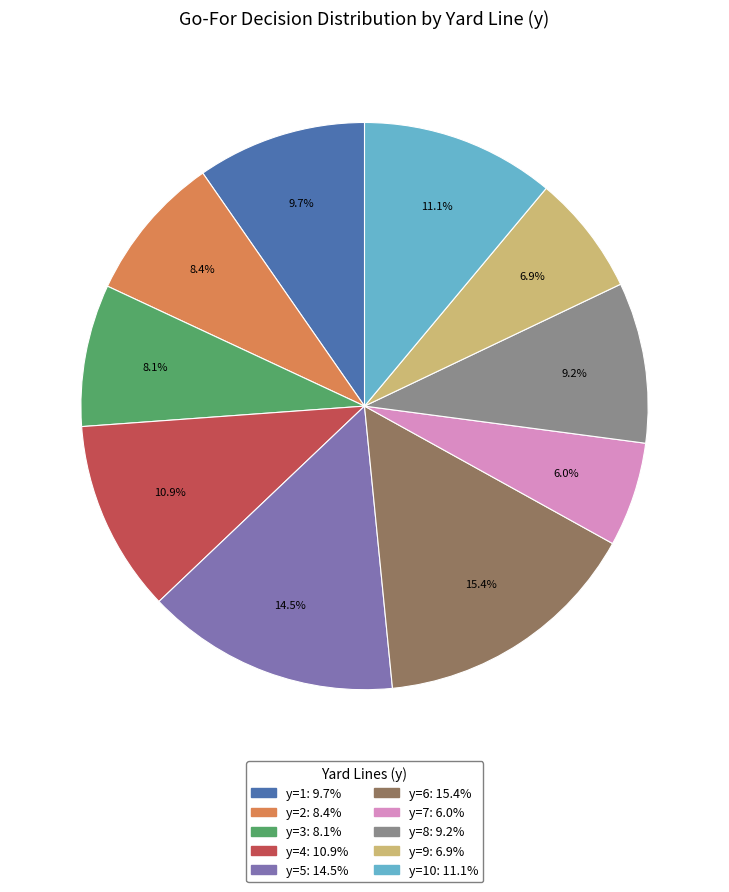

Is there a majority slice in this chart?

No